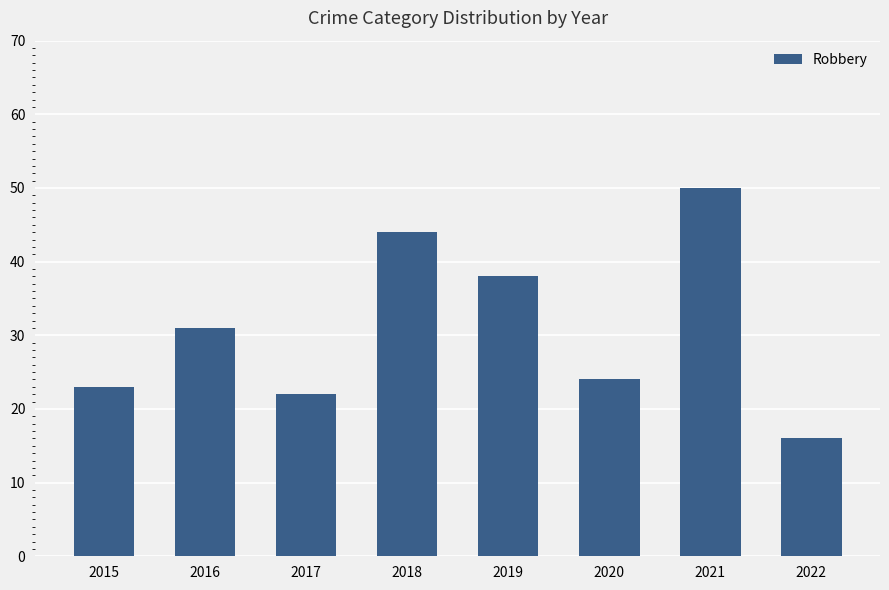

What is the maximum value shown in the chart?

50